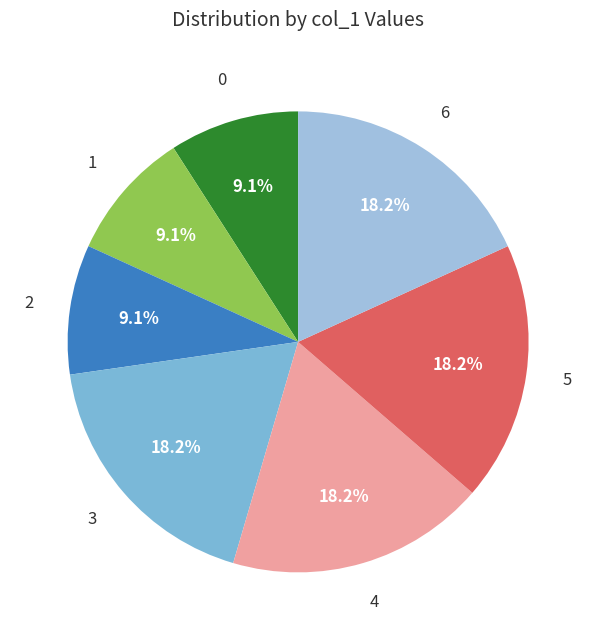

How many slices are in this pie chart?

7